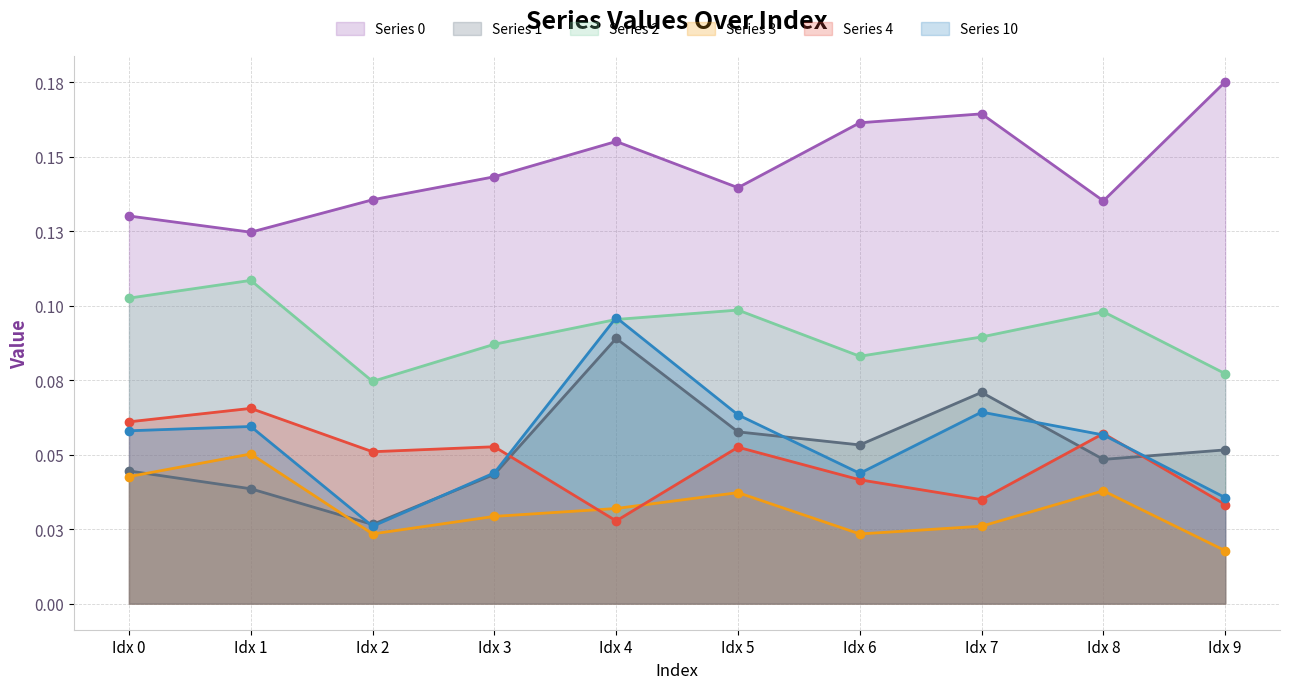

At Idx 4, list the series in order from largest to smallest.

0, 10, 2, 1, 3, 4